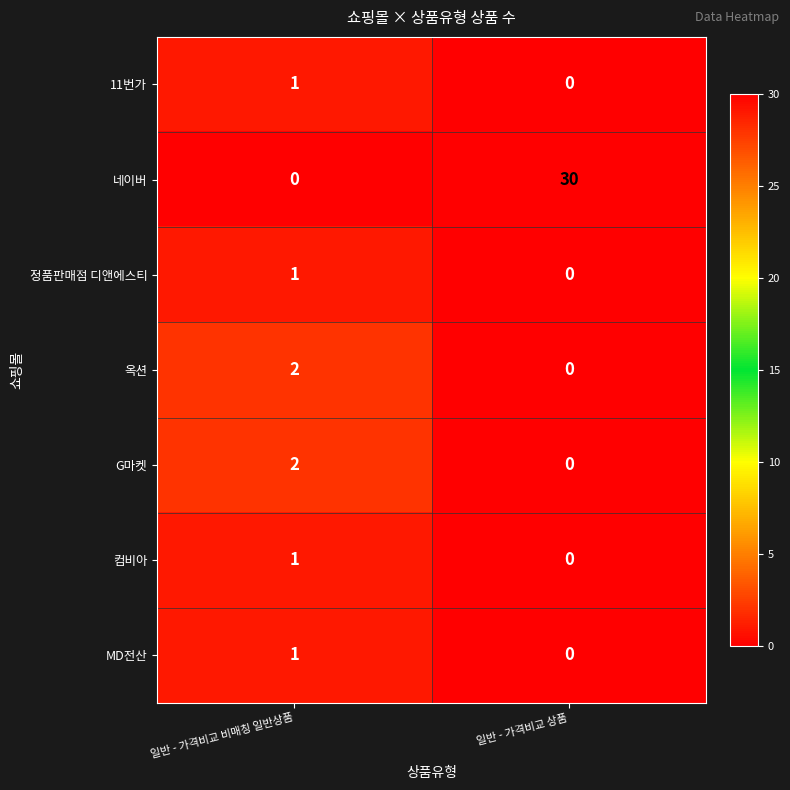

Between 일반 - 가격비교 비매칭 일반상품 and 일반 - 가격비교 상품, which series saw the biggest shift?

네이버